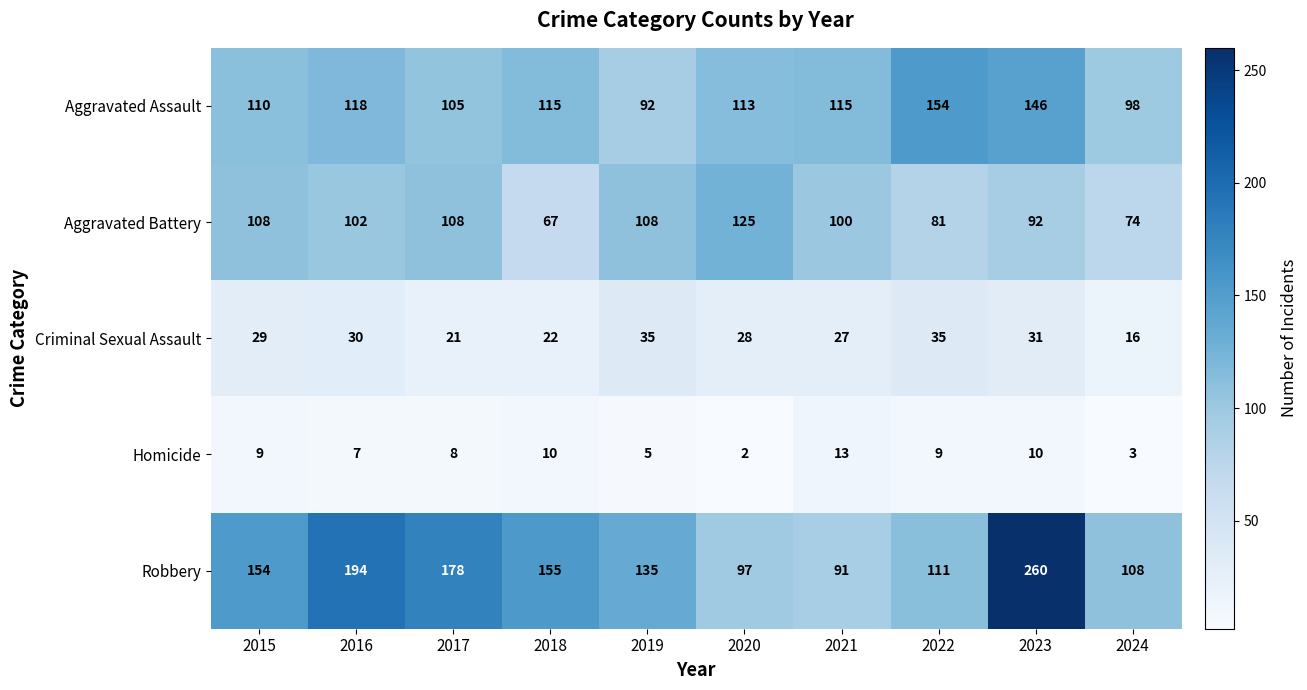

What is the difference between the maximum and second lowest values in the Robbery series?

163